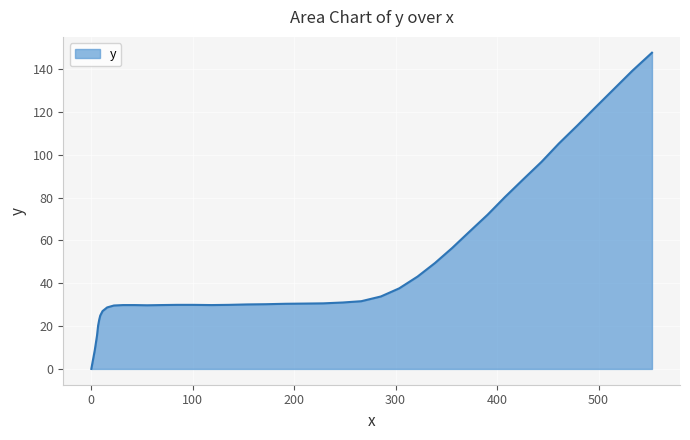

What is the difference between the maximum and minimum values?

147.6